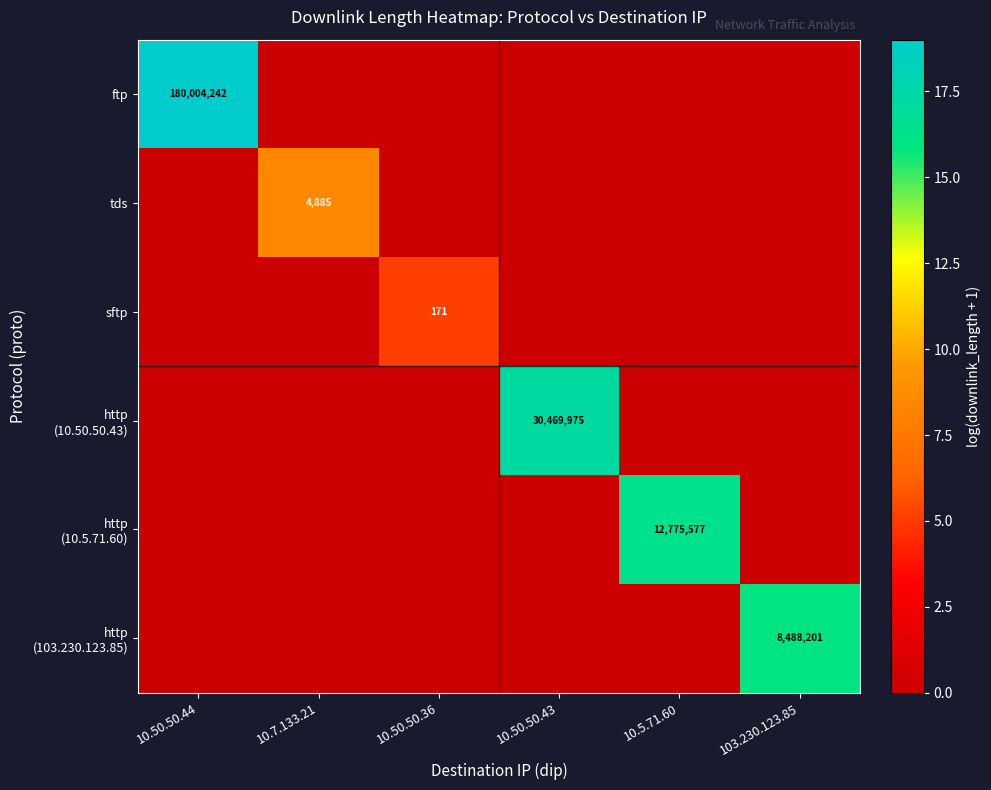

Is it true that tds equals 3.6 at 10.50.50.43?

False